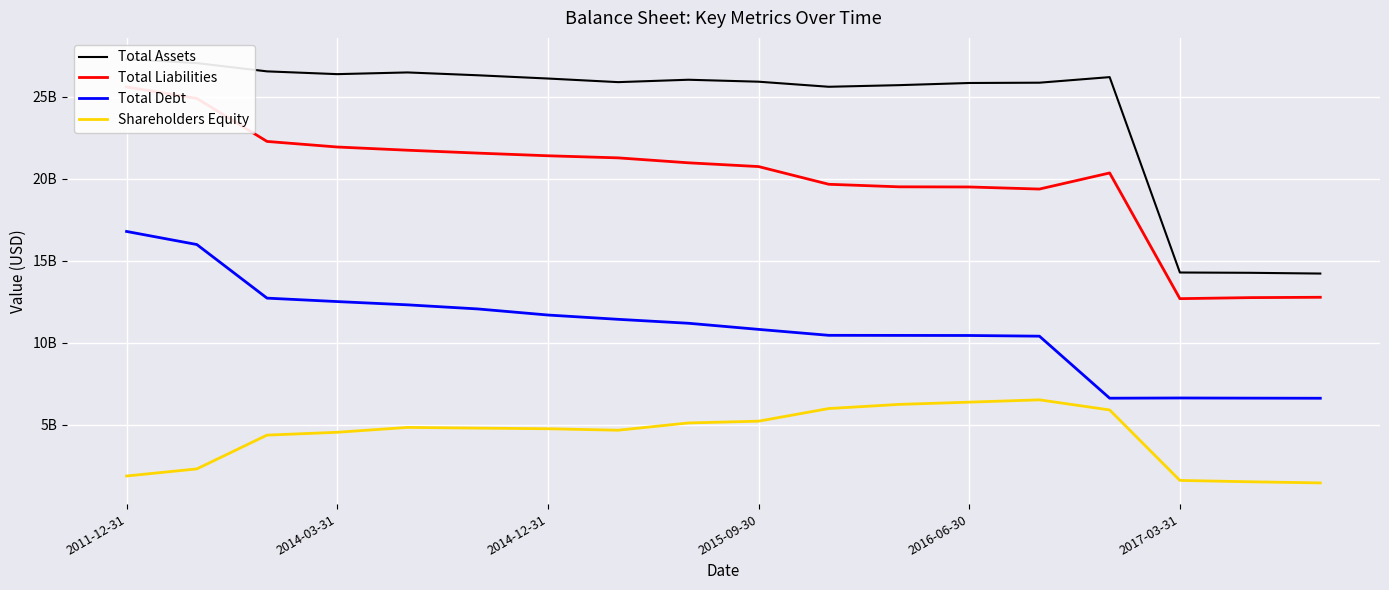

At which category is the sum across all series the highest?

2011-12-31